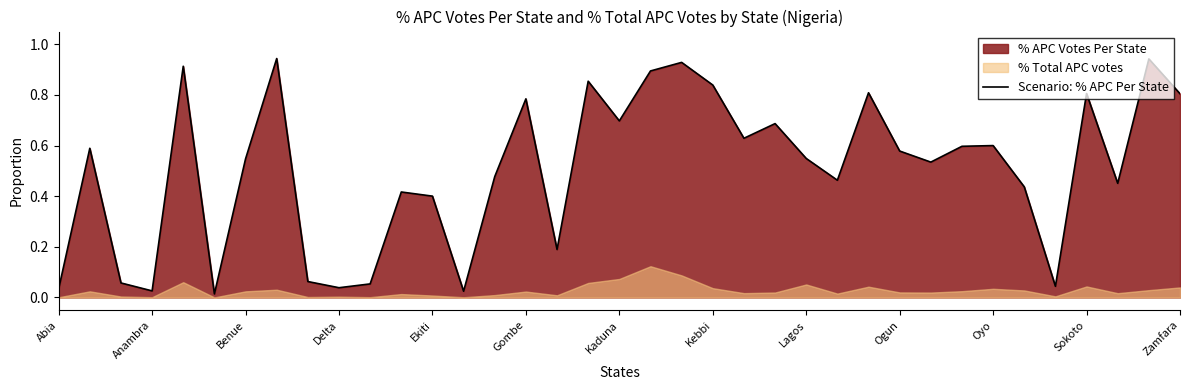

What is the difference between the values at Ogun and 25?

0.4